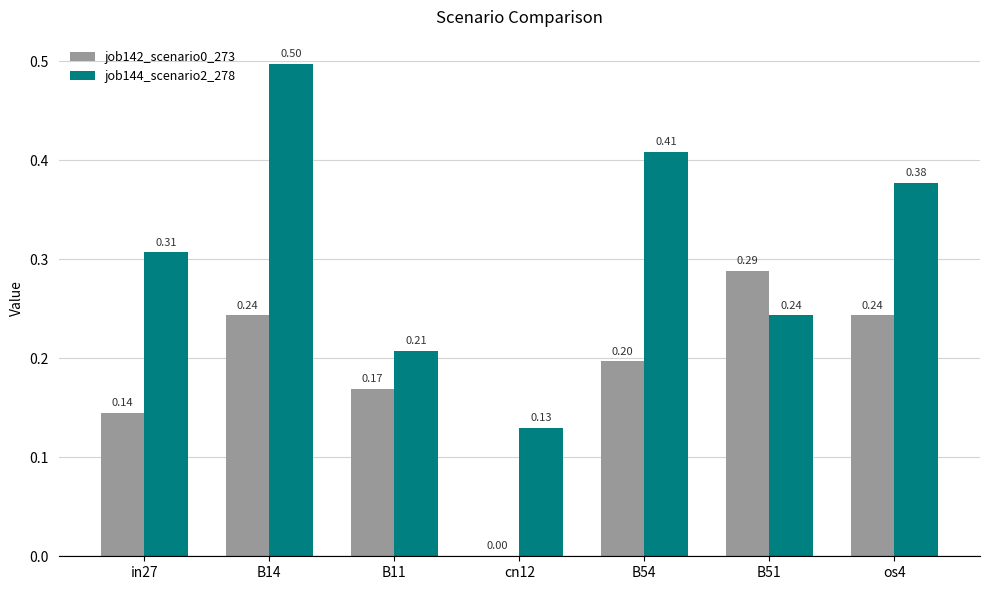

What are all the series names shown in the legend?

job142_scenario0_273, job144_scenario2_278